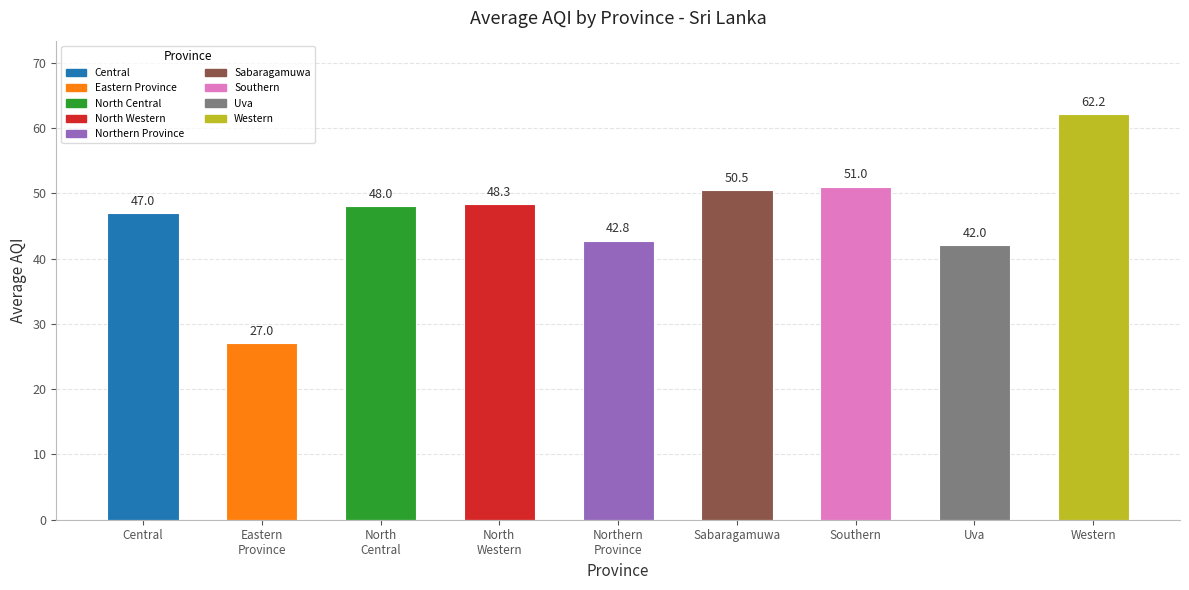

List the labels in order of value, largest first.

Western, Southern, Sabaragamuwa, North
Western, North
Central, Central, Northern
Province, Uva, Eastern
Province